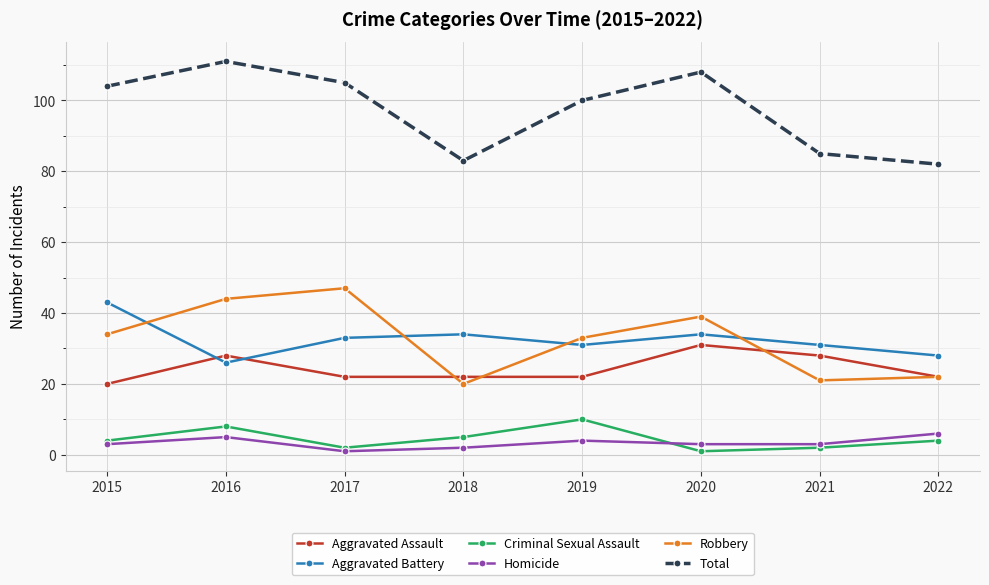

Which series has the largest total across all categories?

Total